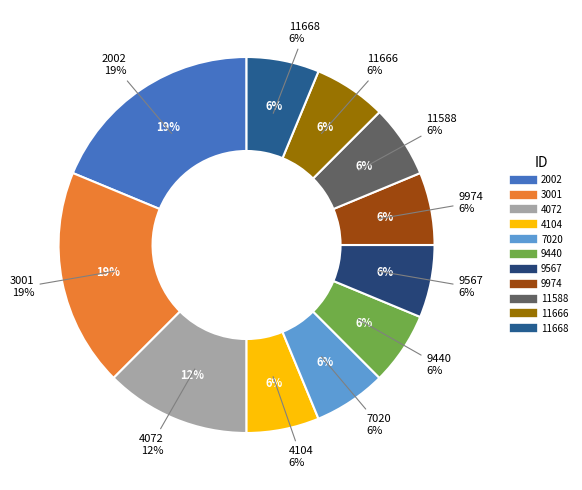

How many segments does this pie chart have?

11